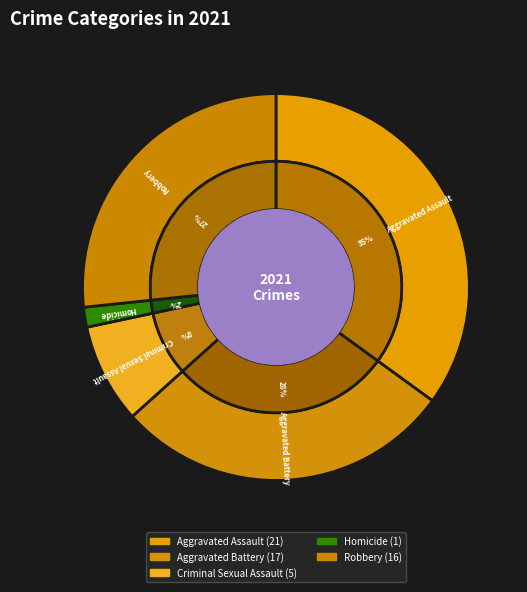

To the nearest percent, what is the difference between the largest and smallest slice percentages?

33%